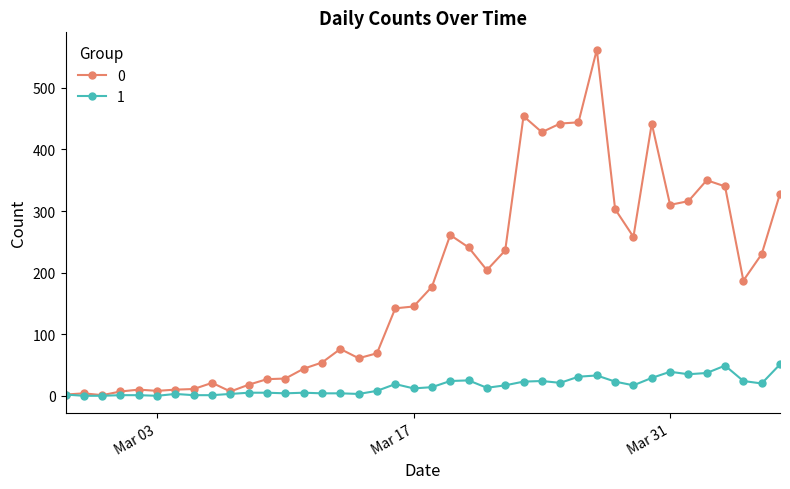

What is the maximum value shown in the chart?

562